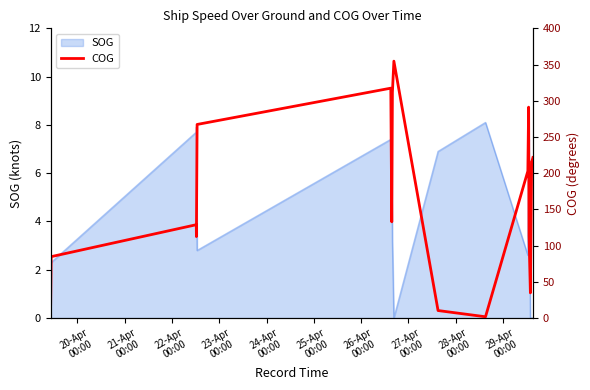

How many data points are less than 202?

9